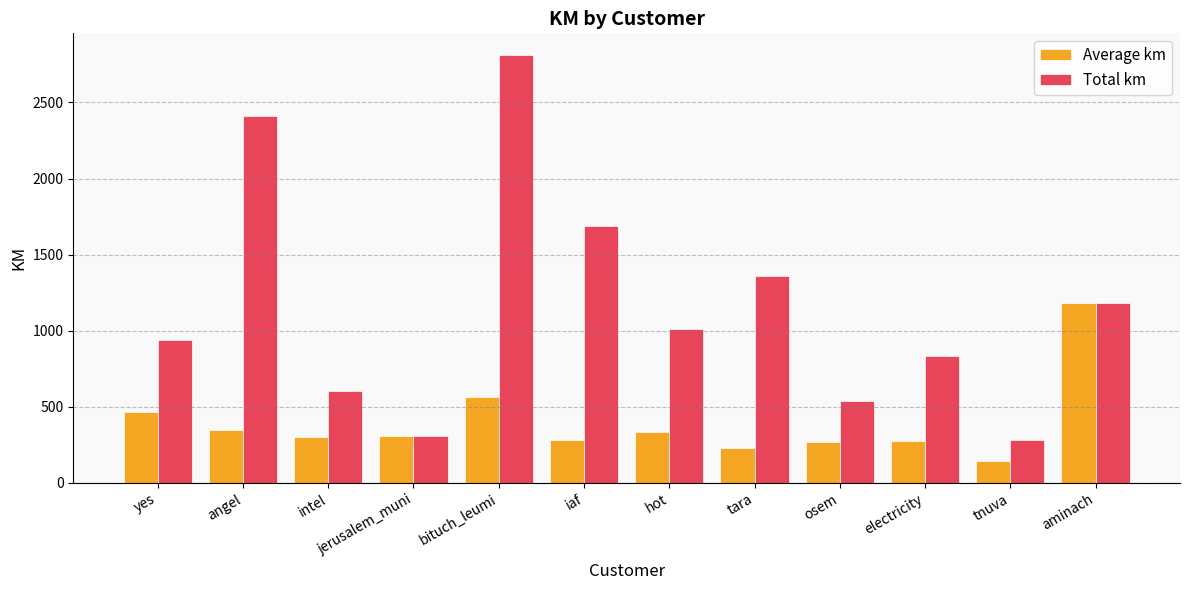

Is the value of Total km at tnuva greater than the value of Average km at angel?

No